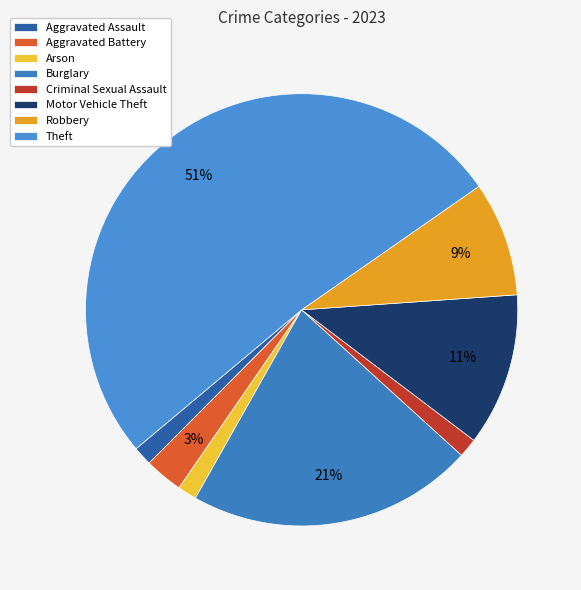

To the nearest percent, what percentage of the pie is Aggravated Battery?

3%